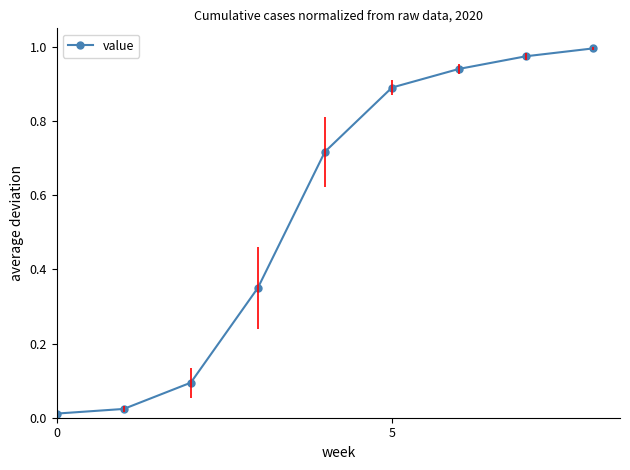

What is the sum of all values?

5.0